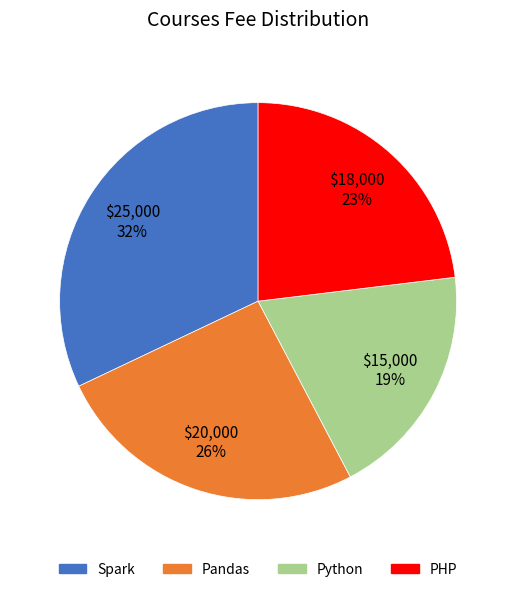

The Python slice represents 19% of the pie. True or false?

True